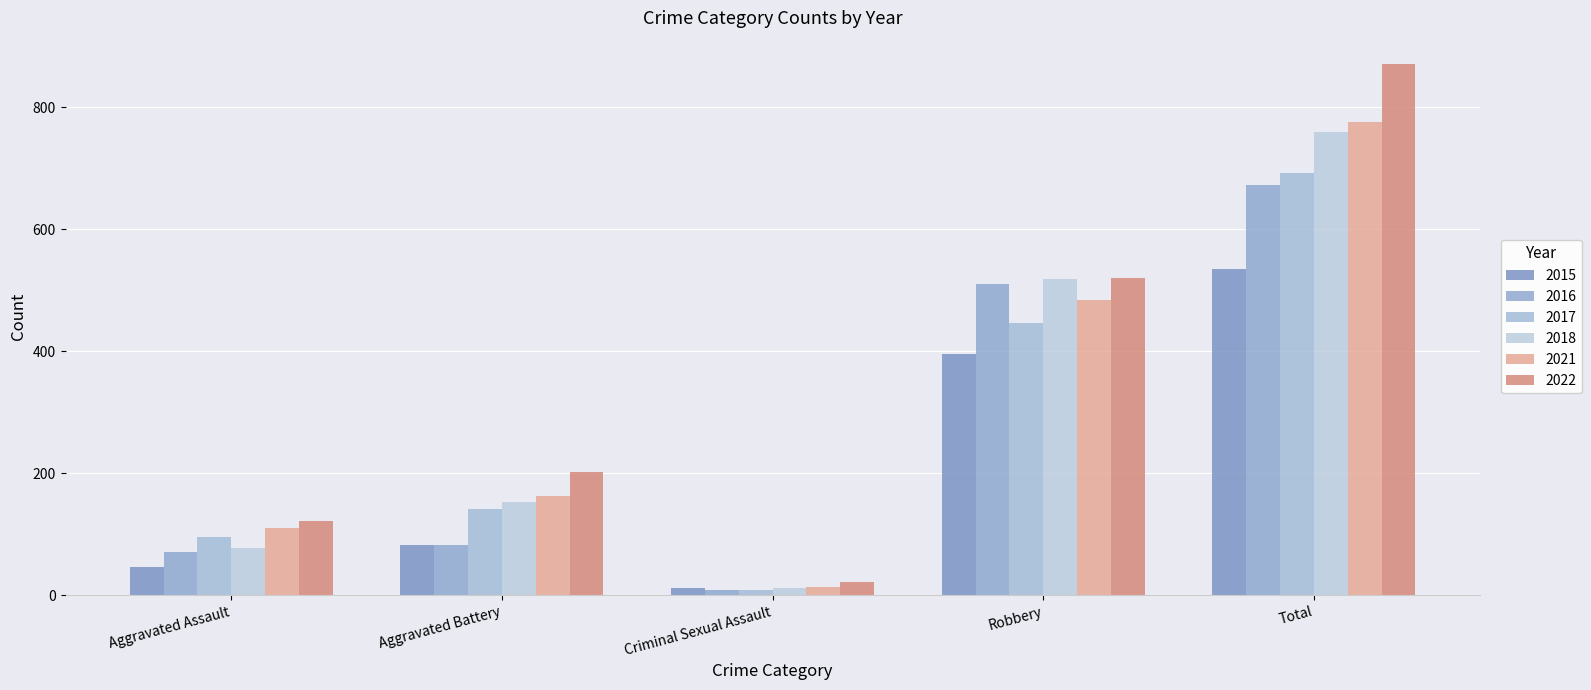

Count the number of data series in this chart.

6